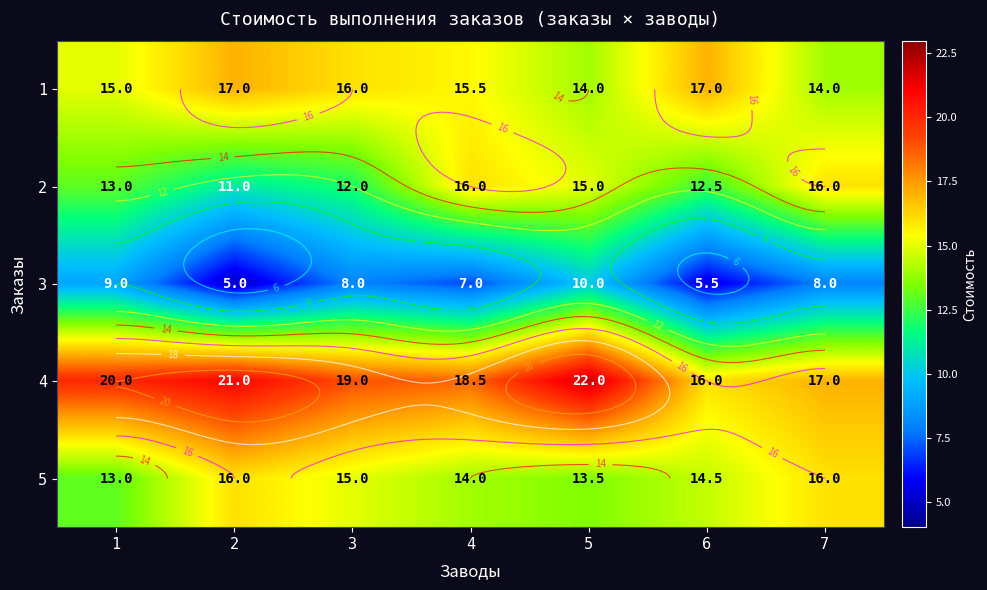

How many values in the 5 series exceed 14?

4